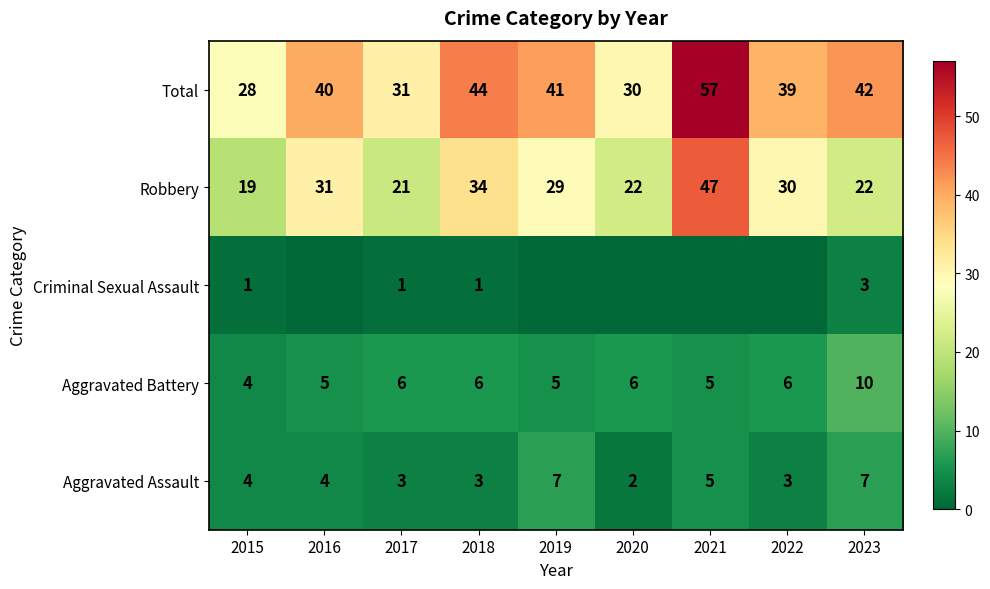

What is the approximate value of Aggravated Assault at 2017?

3